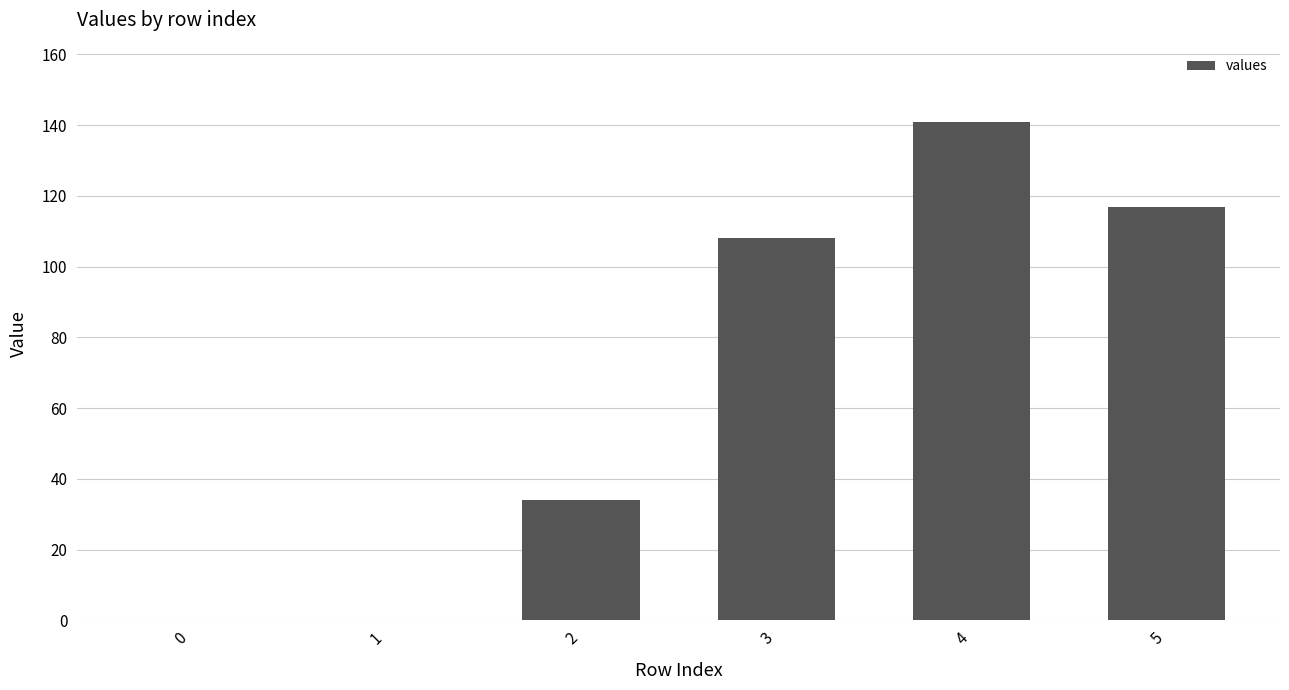

Which category has the highest value across all series?

4